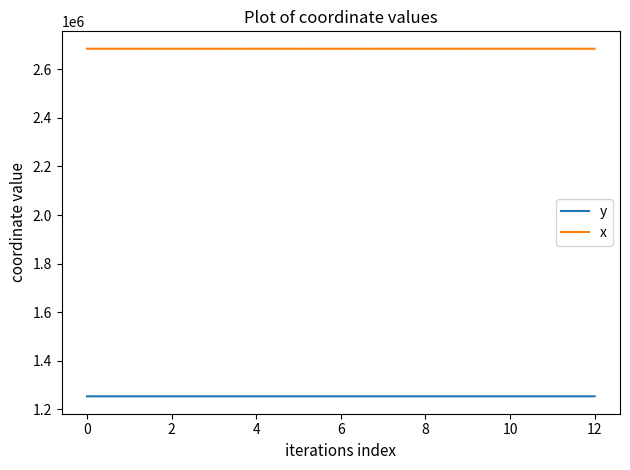

True or false: x and y intersect in this chart.

False